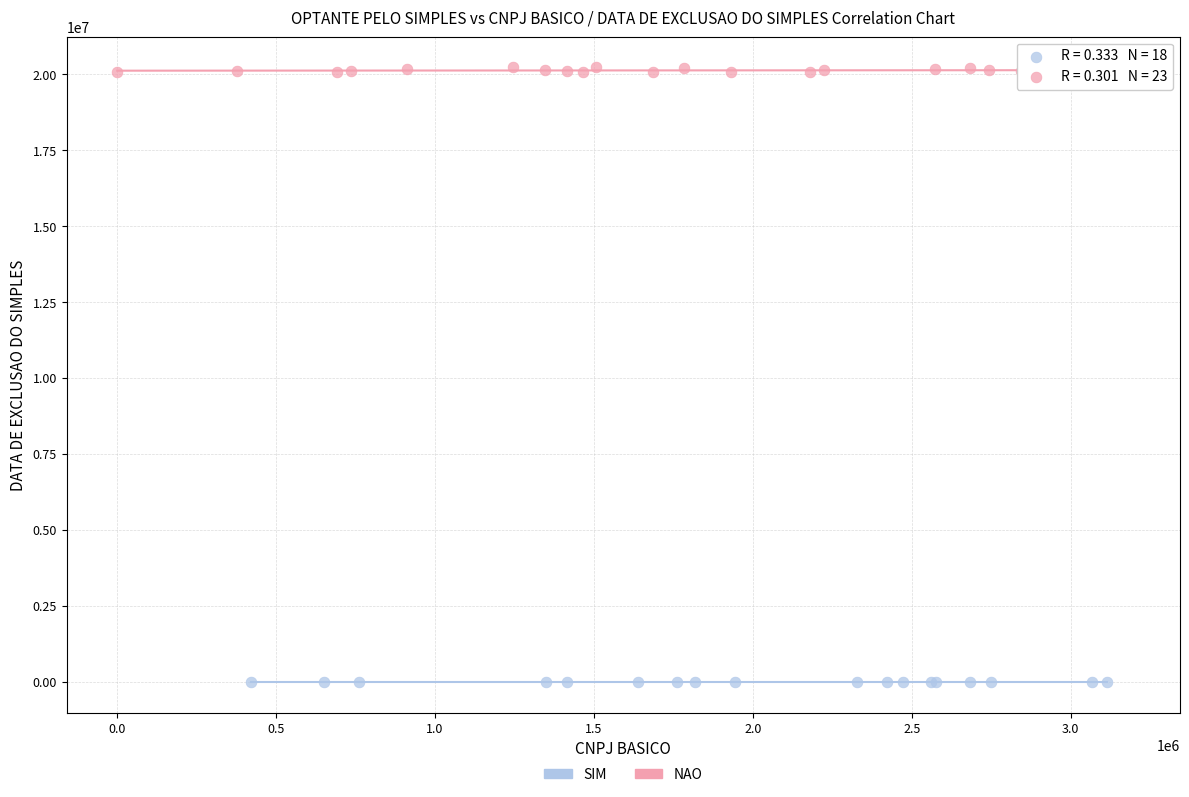

Which series contains the lowest Y value?

SIM